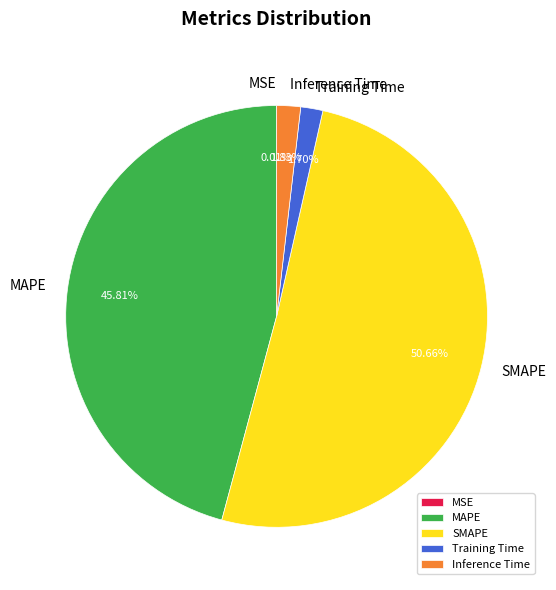

Do Inference Time and MAPE together represent more than half of the pie?

No